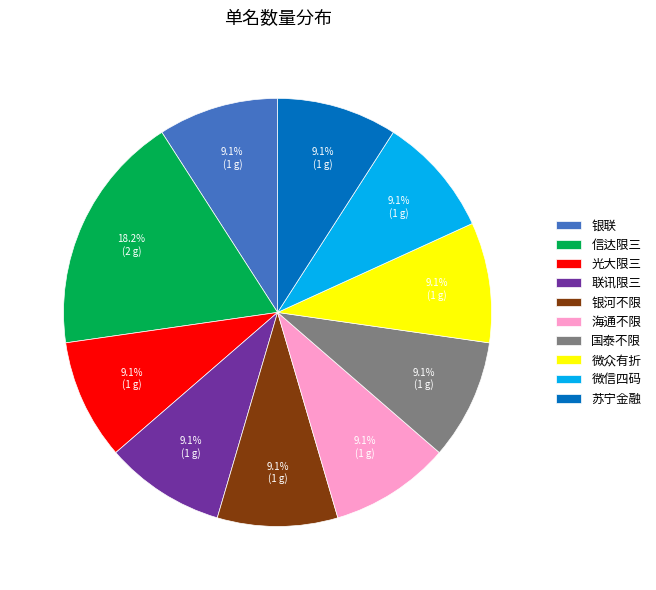

To the nearest percent, what is the average slice percentage?

10%